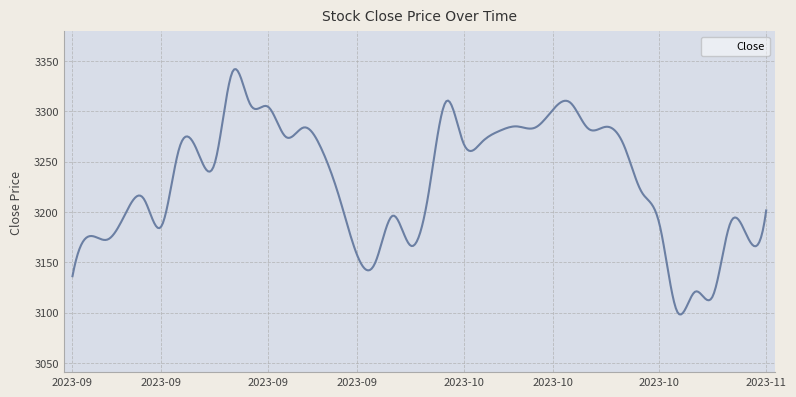

Which category has the highest value across all series?

9